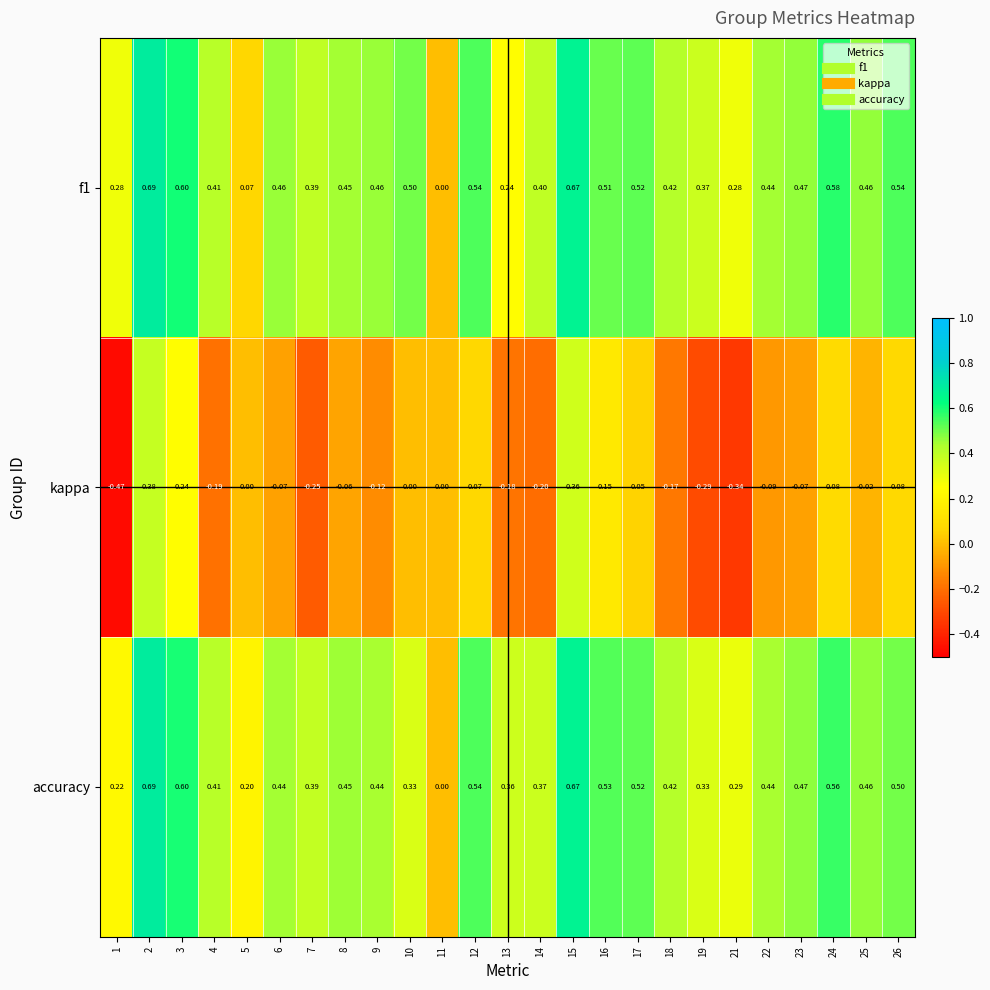

Is the value of accuracy at 25 greater than the value of kappa at 9?

Yes